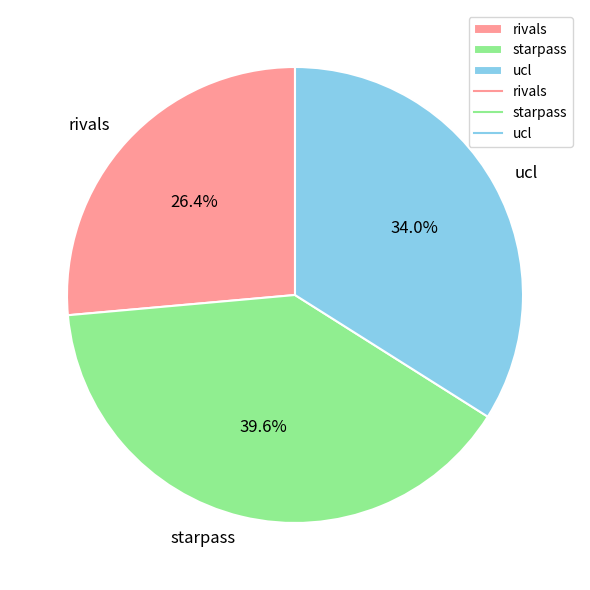

Between rivals and ucl, which is larger?

ucl